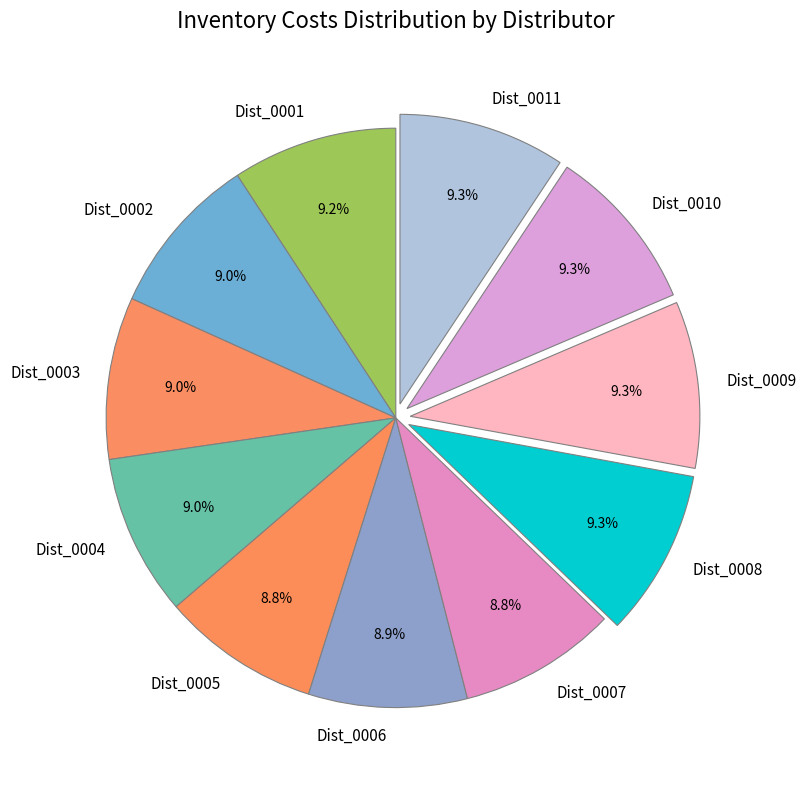

Does Dist_0010 account for over 50% of the chart?

No